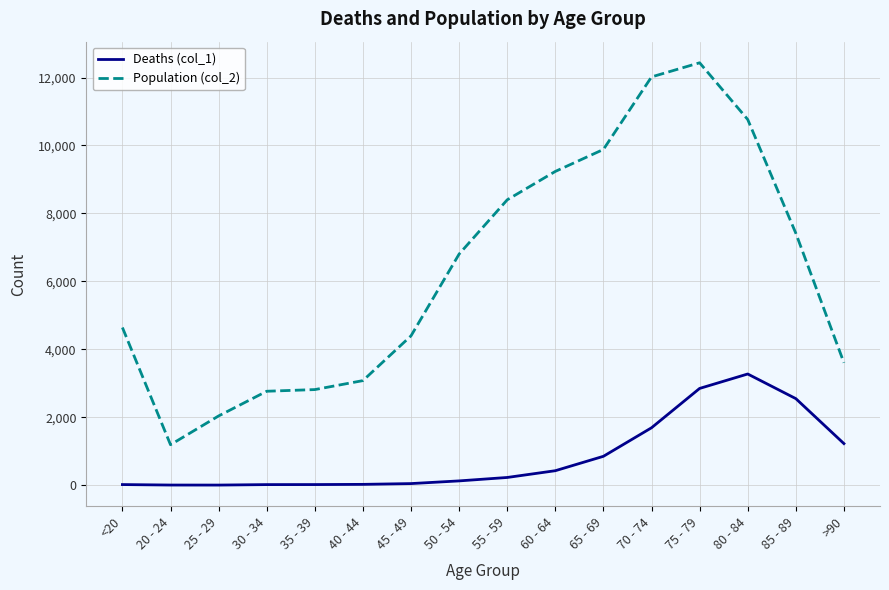

True or false: Deaths (col_1) and Population (col_2) intersect in this chart.

False